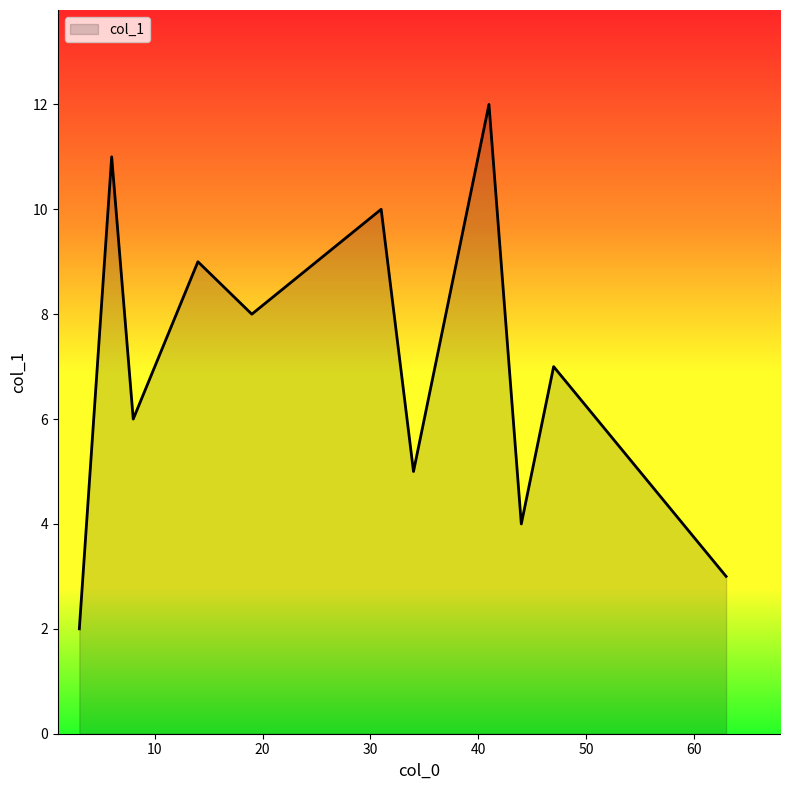

True or false: there are more than 0 points higher than both neighbors.

True